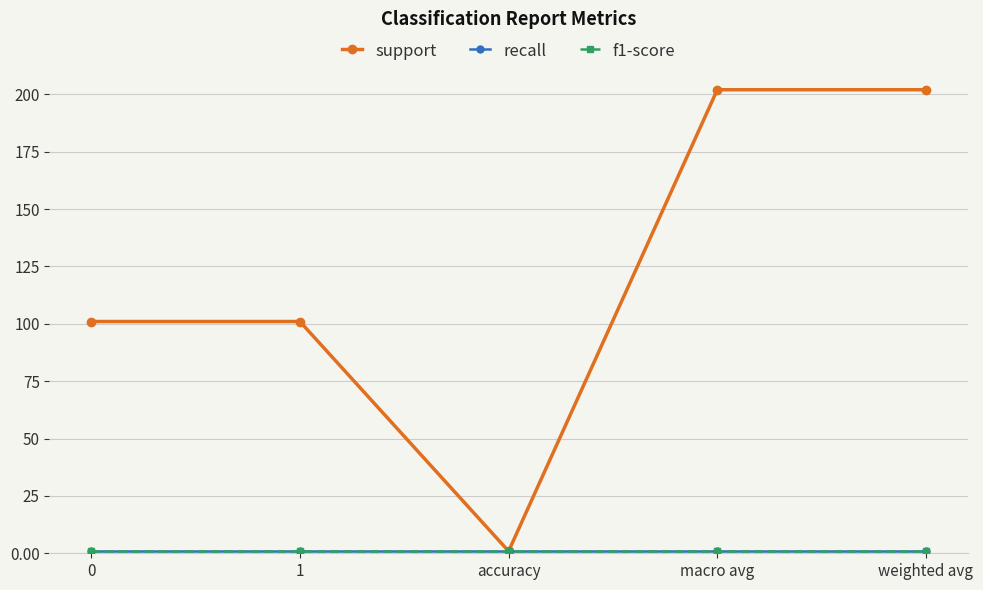

Does the chart have visible grid lines?

Yes